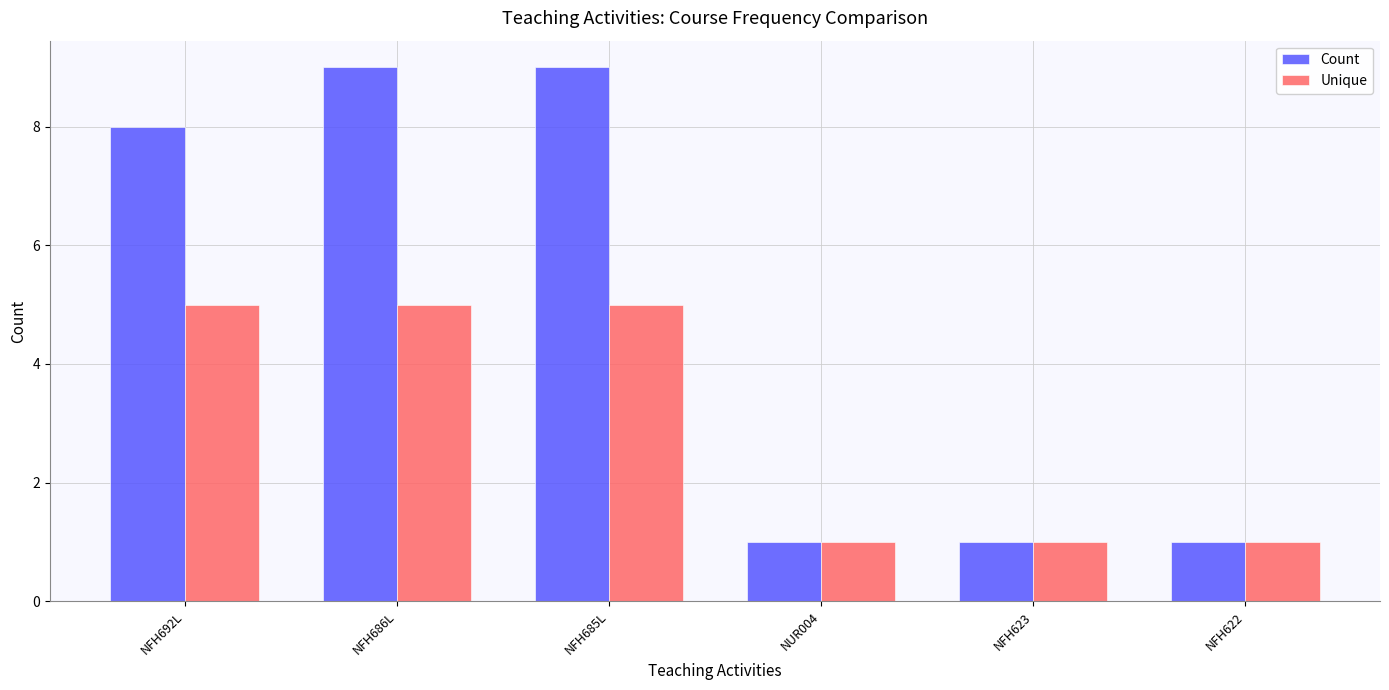

How many bars are there in each group?

2